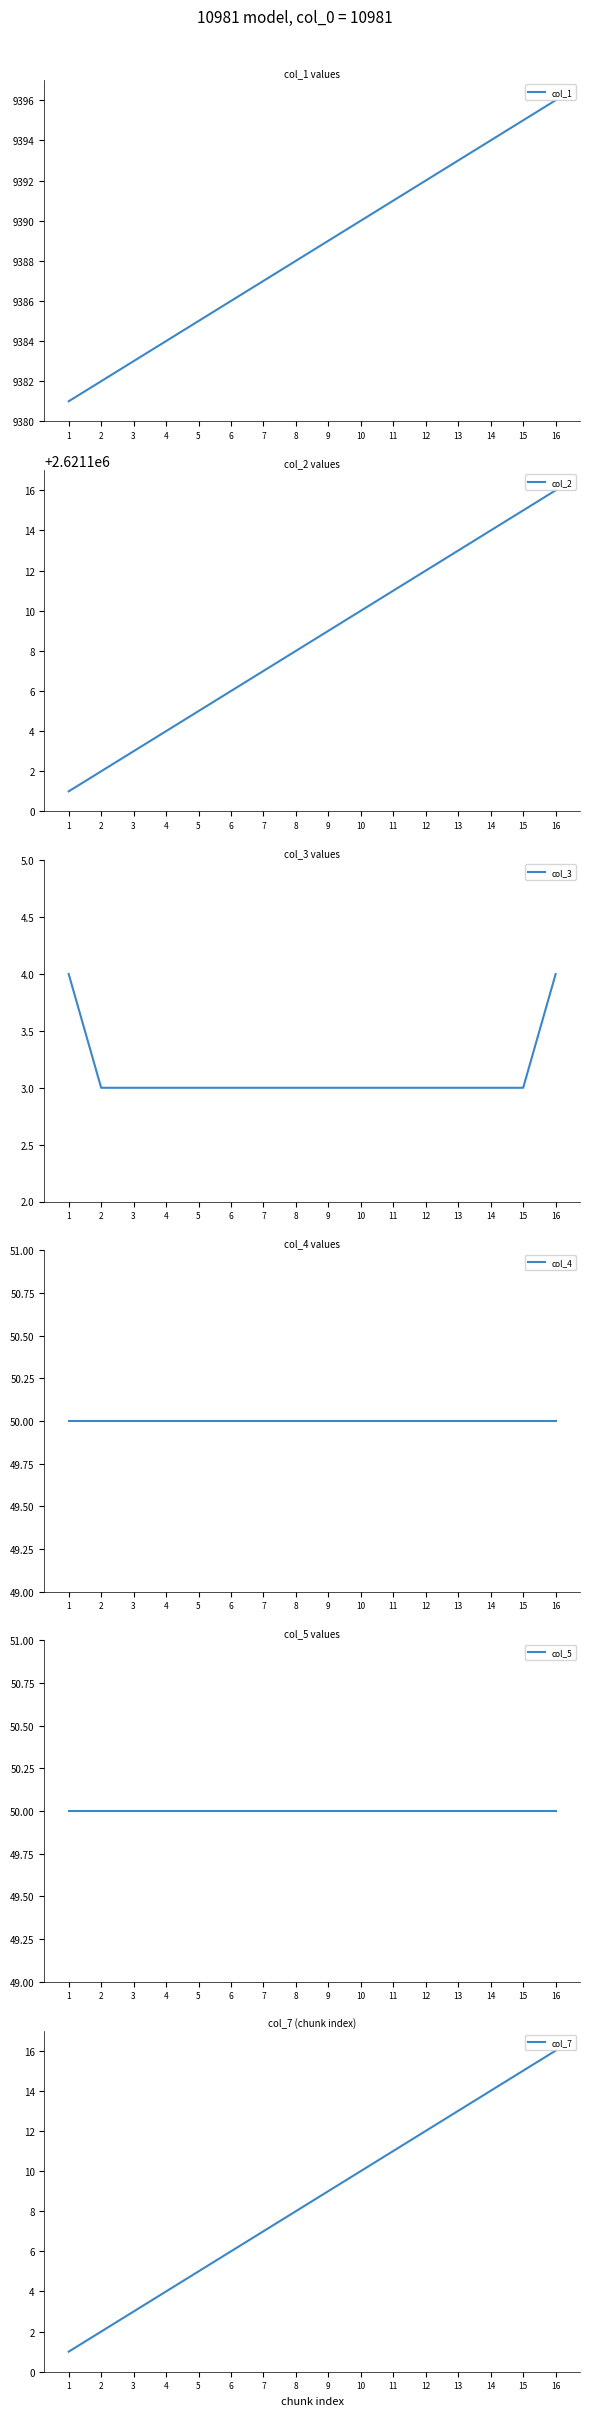

What is the difference between the col_2 values at 16 and 14?

2